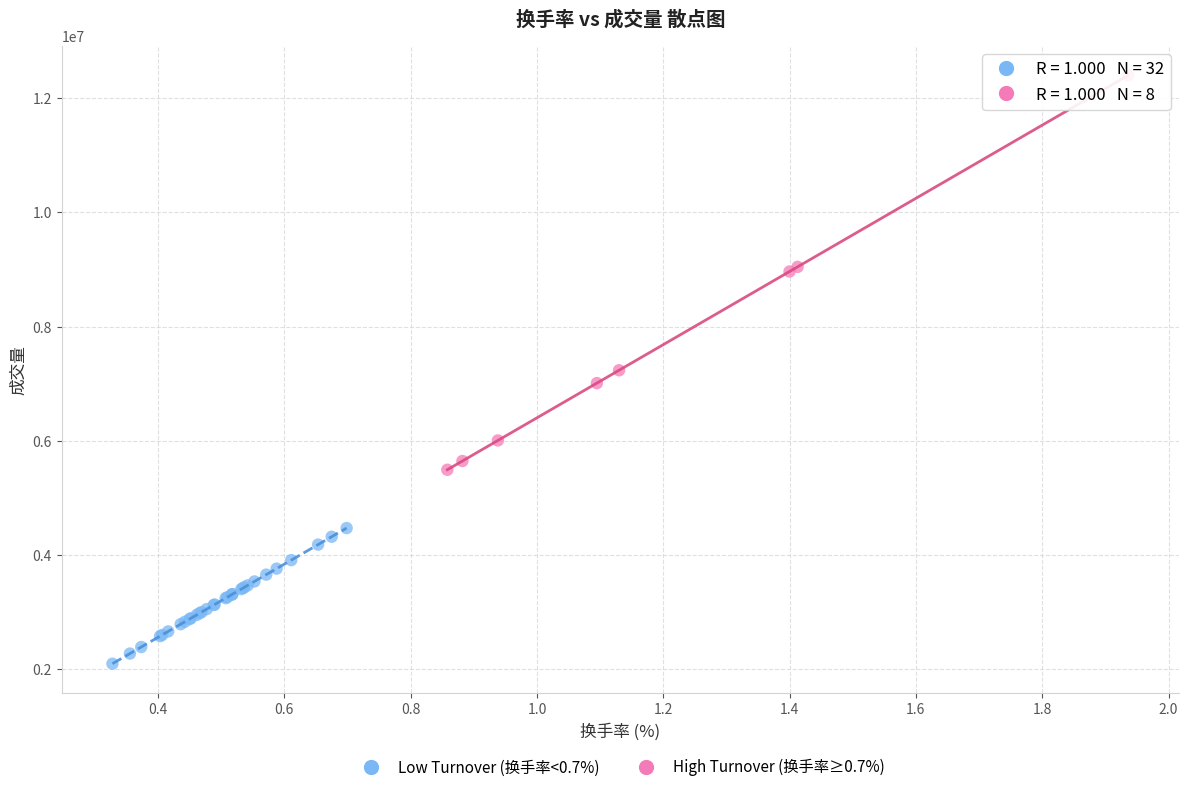

Which series reaches the maximum Y coordinate?

High Turnover (换手率≥0.7%)